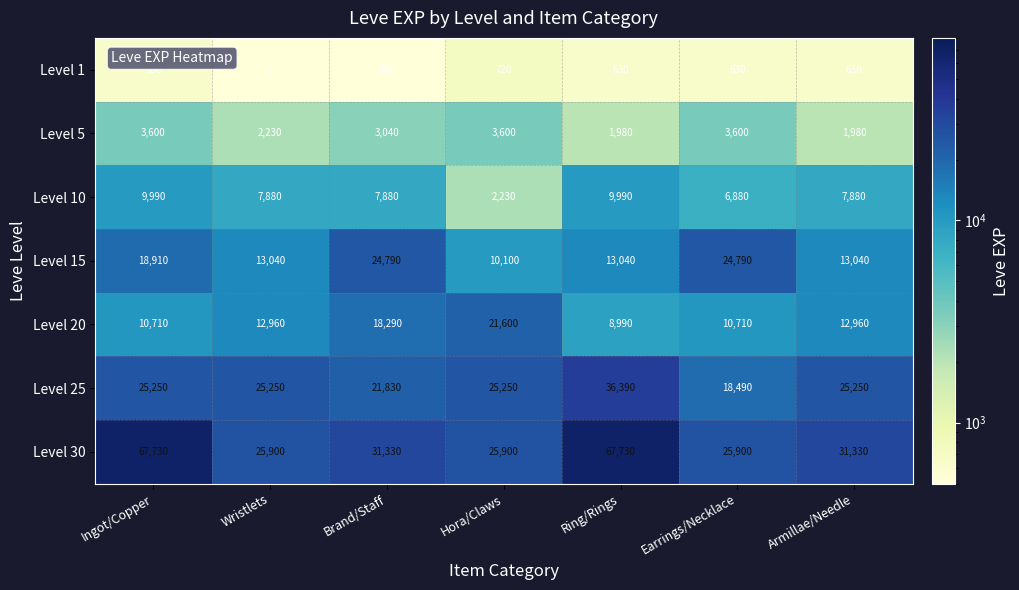

What is the difference between the Level 15 values at Wristlets and Earrings/Necklace?

11750